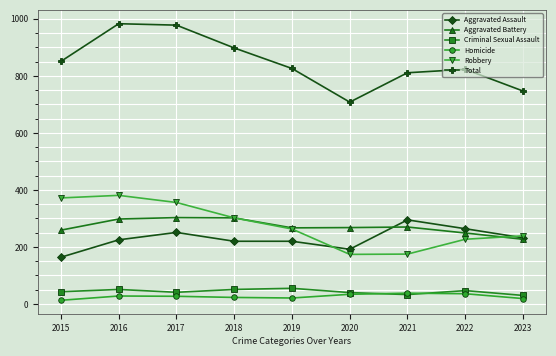

Does the chart display data point markers on the line(s)?

Yes